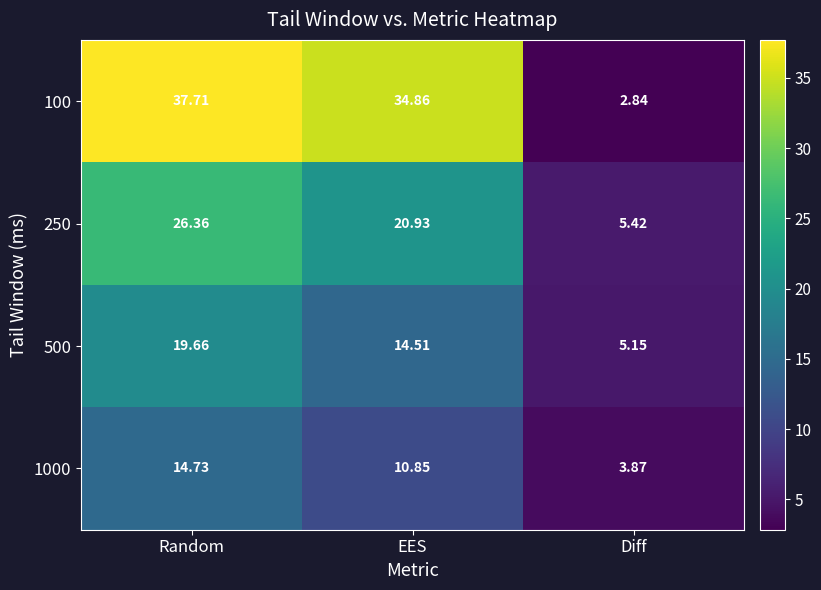

At which category is the sum across all series the highest?

Random